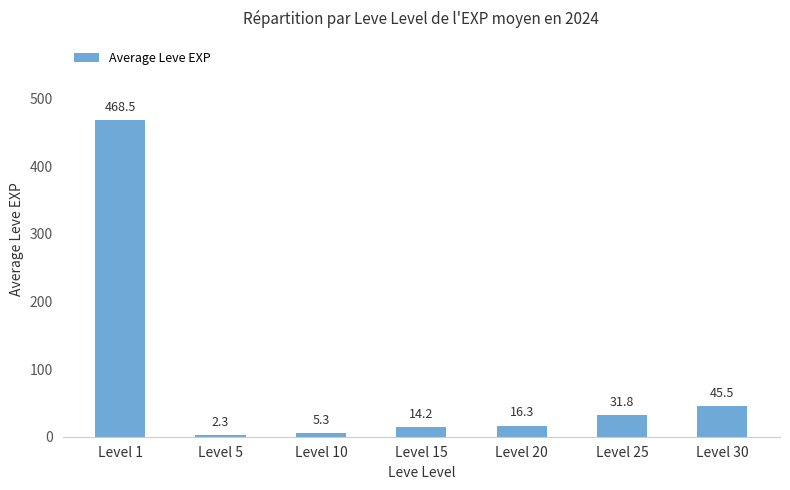

What value does the data have at Level 10?

5.3